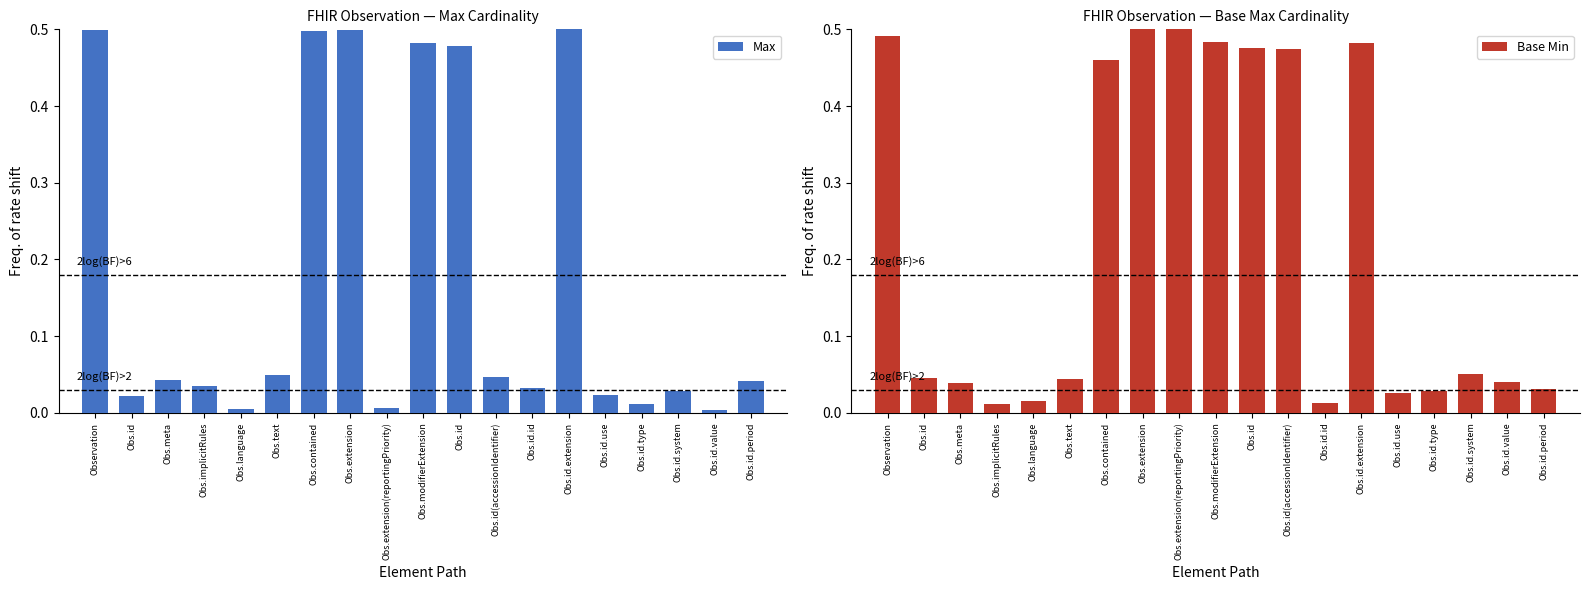

Which series has the largest range (max minus min)?

Max